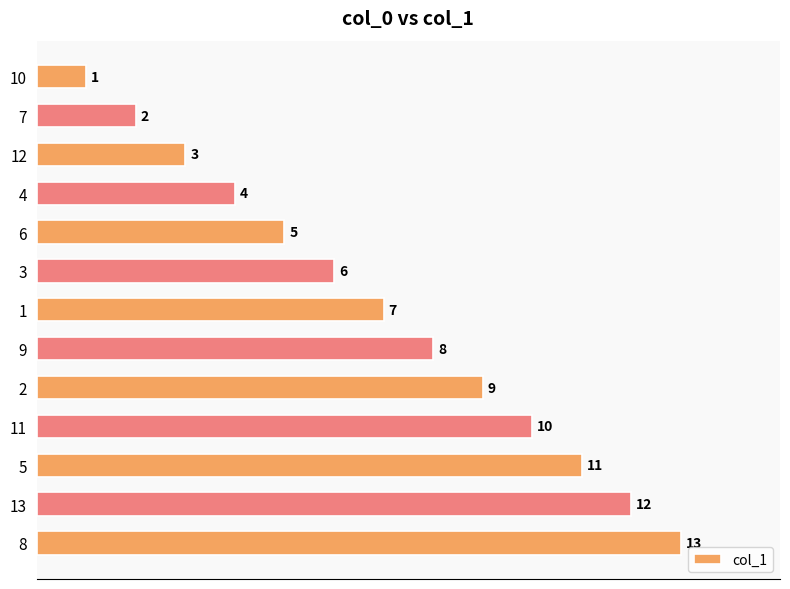

Which category has the highest value across all series?

8